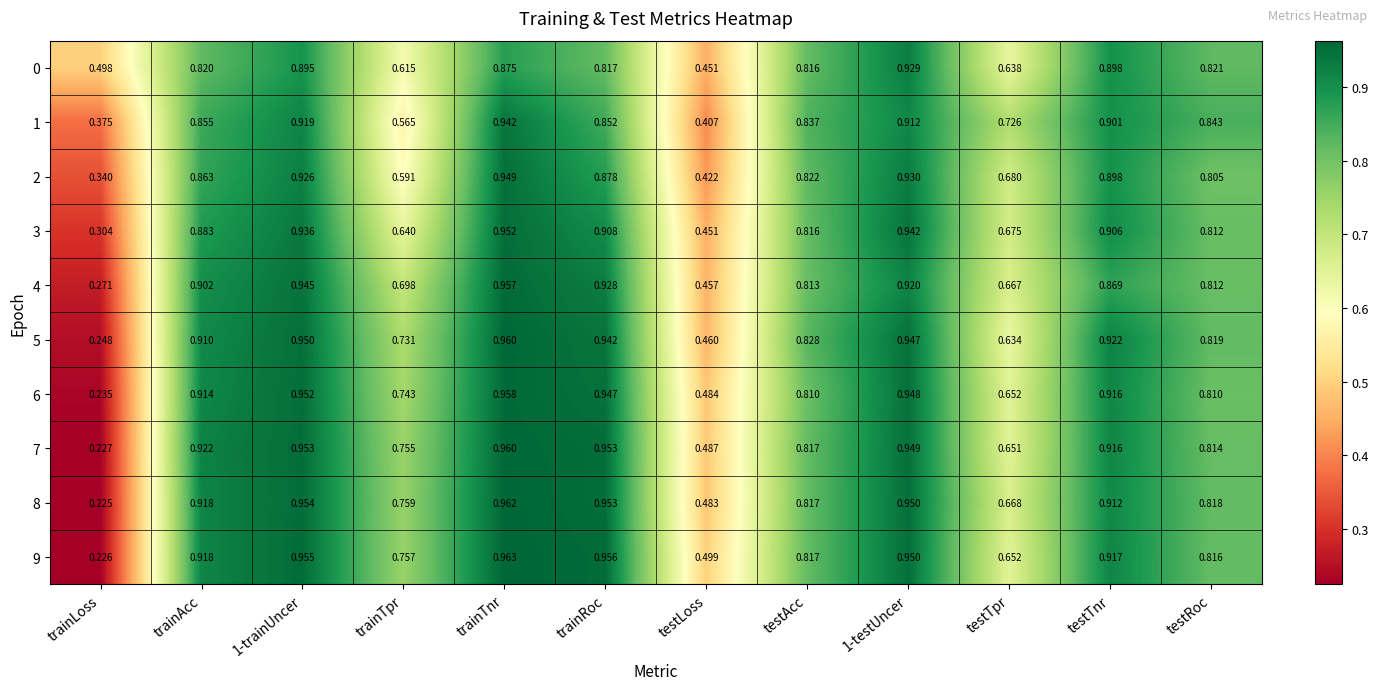

At which label does 7 reach its minimum?

trainLoss